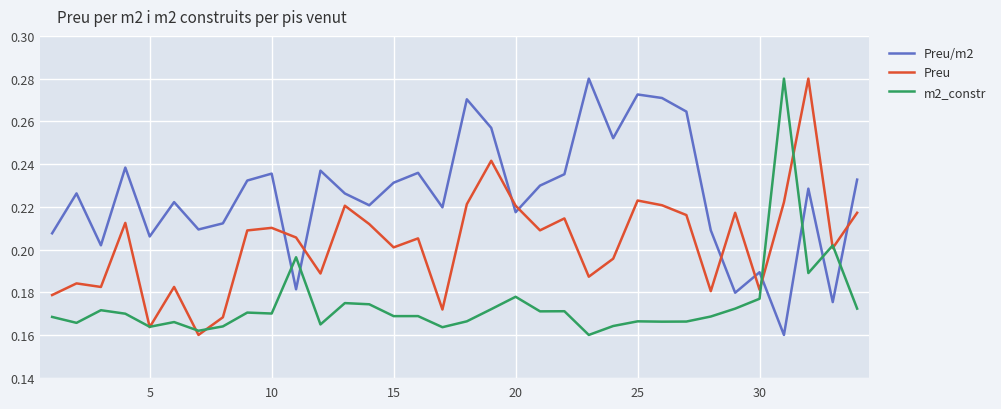

True or false: Preu/m2 and Preu intersect in this chart.

True